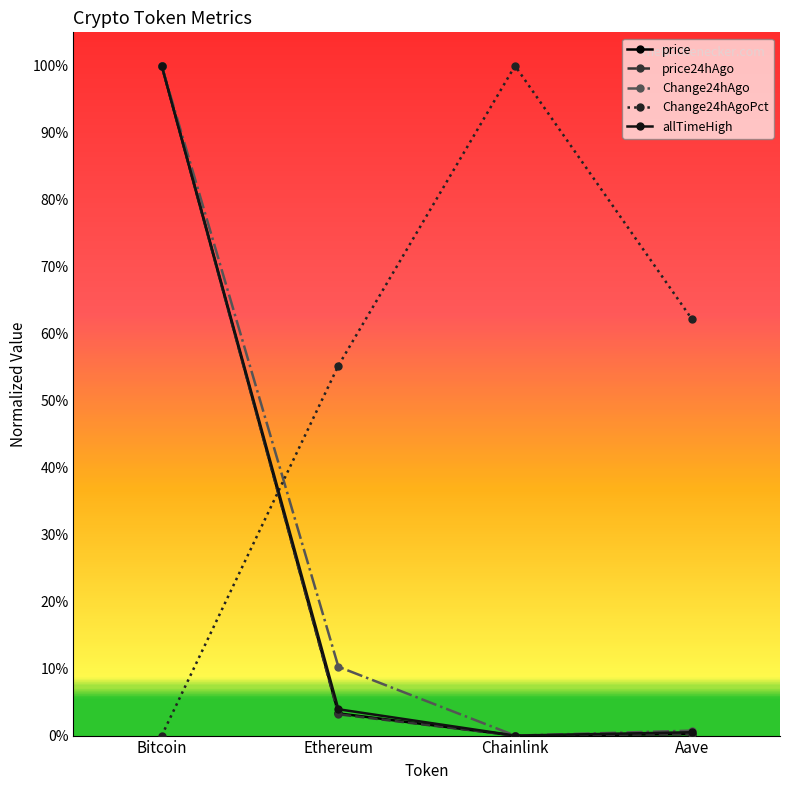

Is this an area chart (filled region under the line)?

No